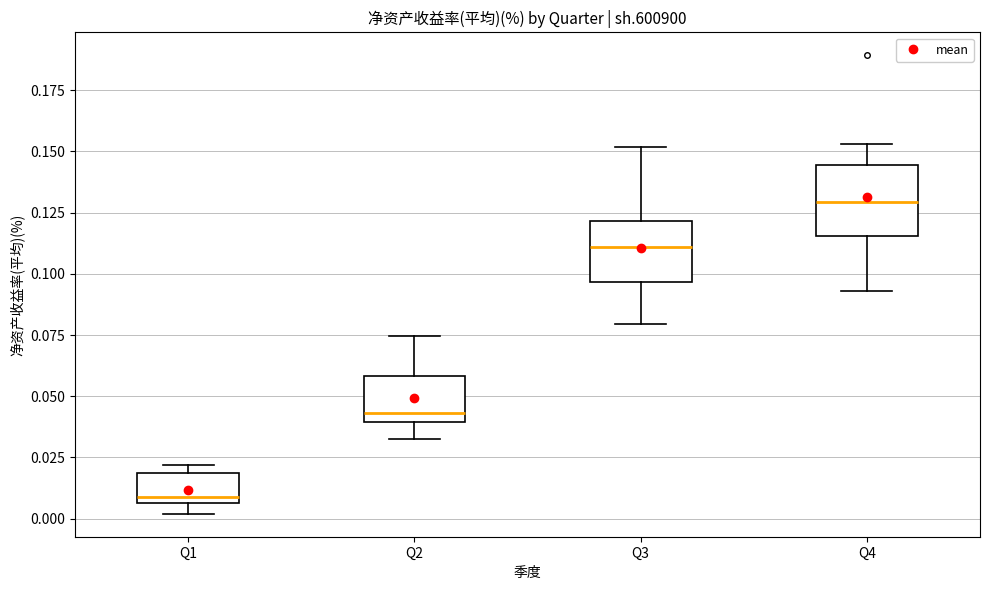

Where does the upper whisker of the box for Q3 end on the y-axis? The values are not printed on the chart, so give them approximately, as read against the axis.

0.150